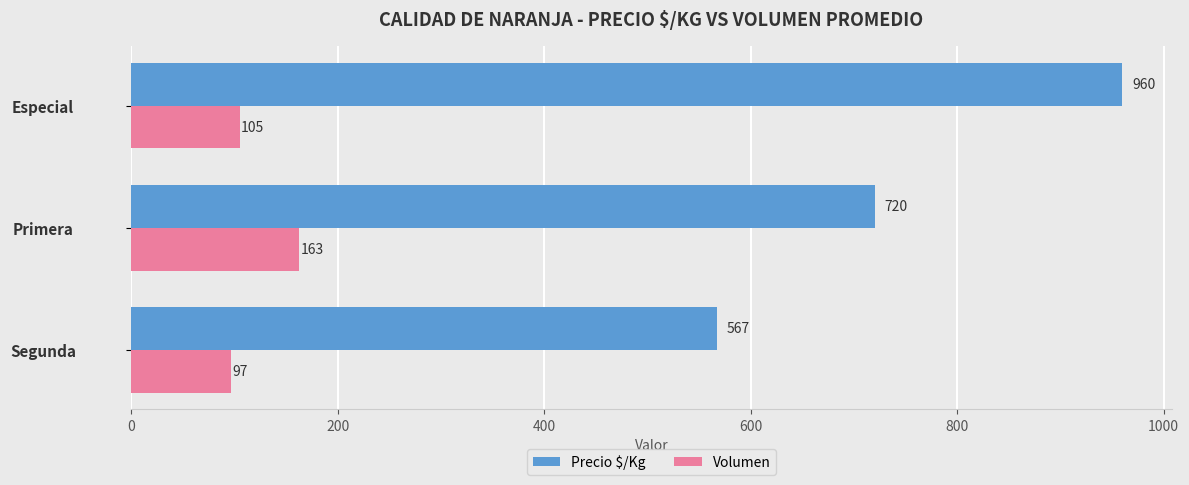

At which category does the chart reach its peak across all series?

Especial